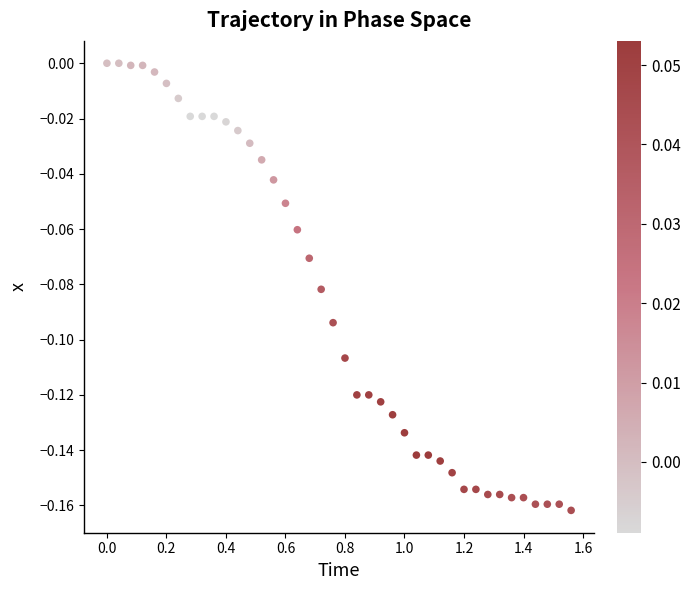

What is the range of X values (max minus min)?

1.6